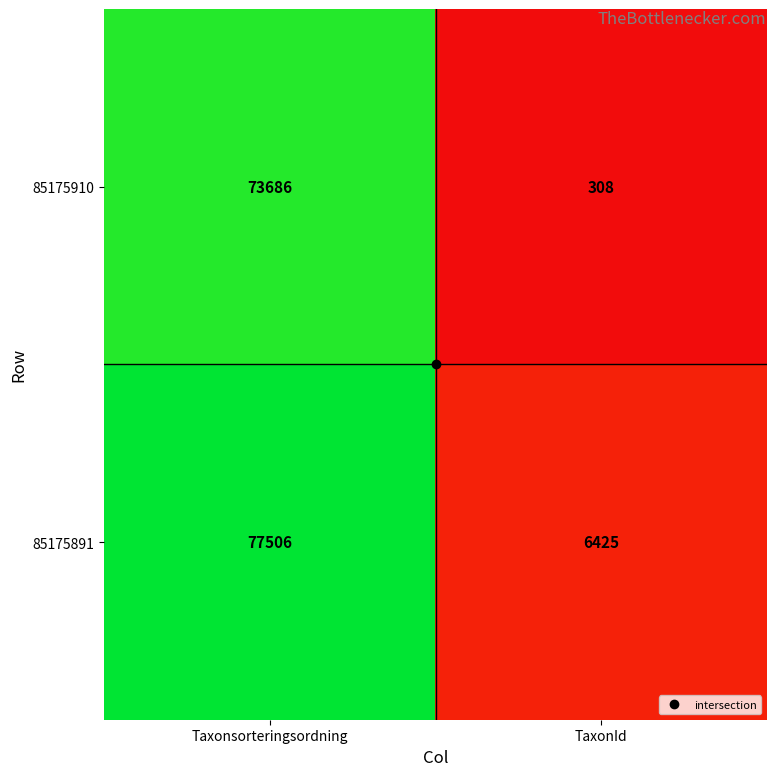

Where is 85175891 nearest to the value 41965?

TaxonId